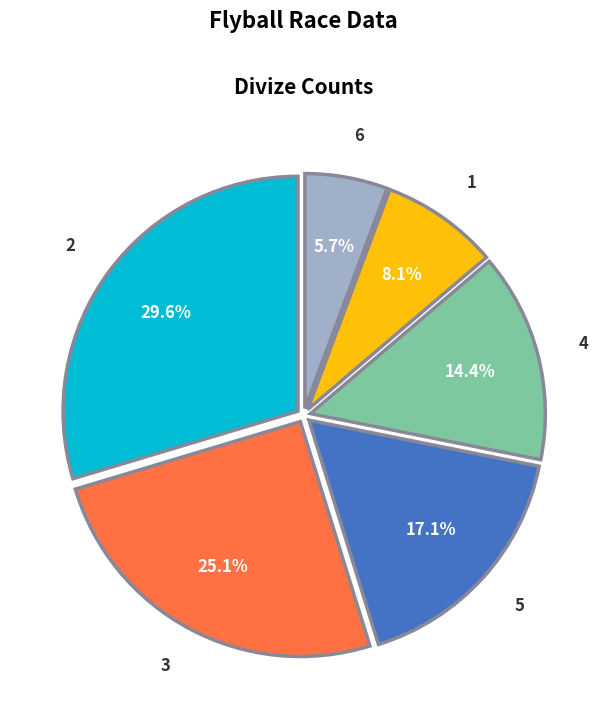

Which slice is the smallest?

6